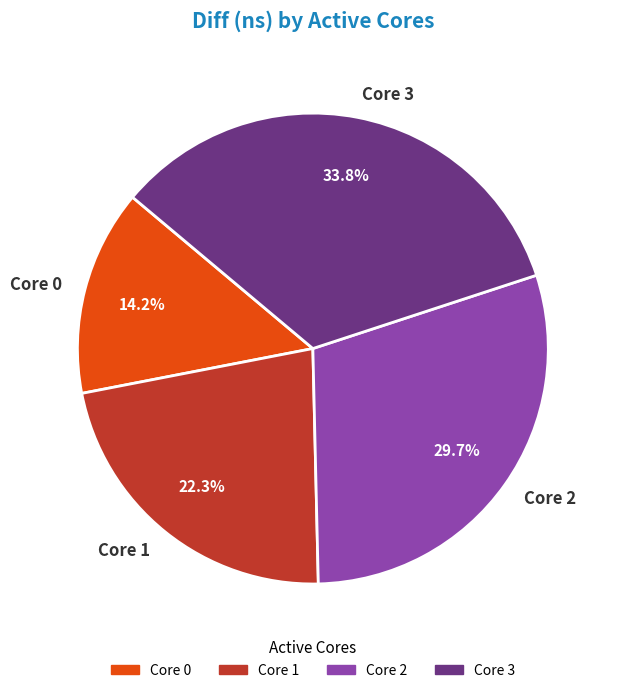

To the nearest percent, what is the difference between the largest and smallest slice percentages?

20%